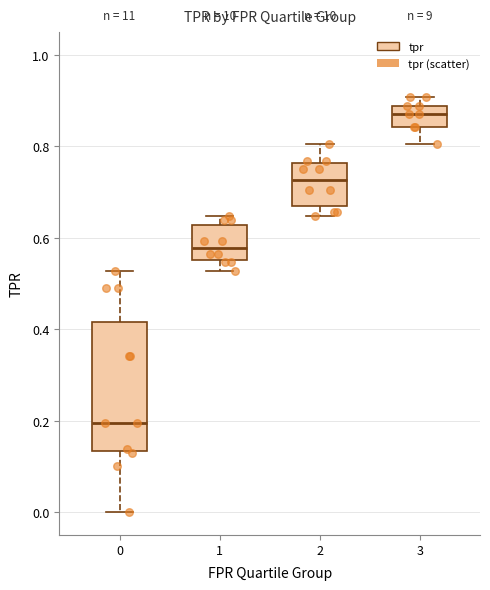

Where does the upper whisker of the box at x = 2 end on the y-axis? The values are not printed on the chart, so give them approximately, as read against the axis.

0.80